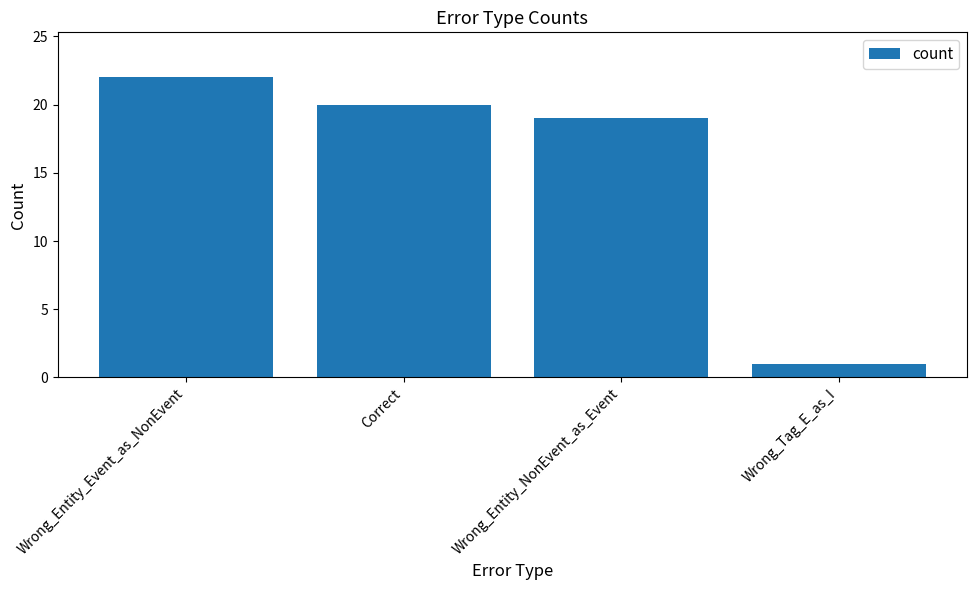

What position from the right is Wrong_Entity_Event_as_NonEvent?

4